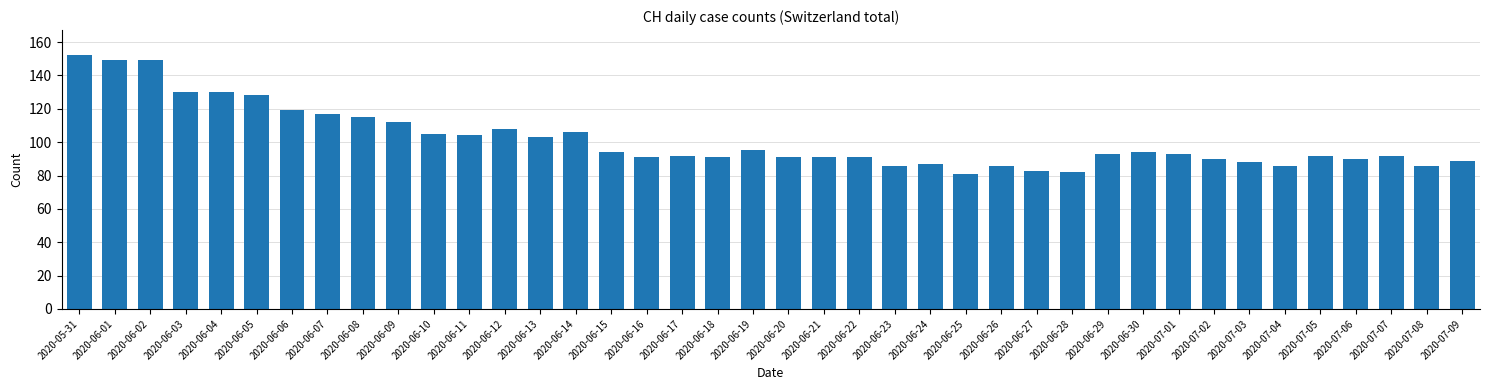

What is the greatest value displayed?

152